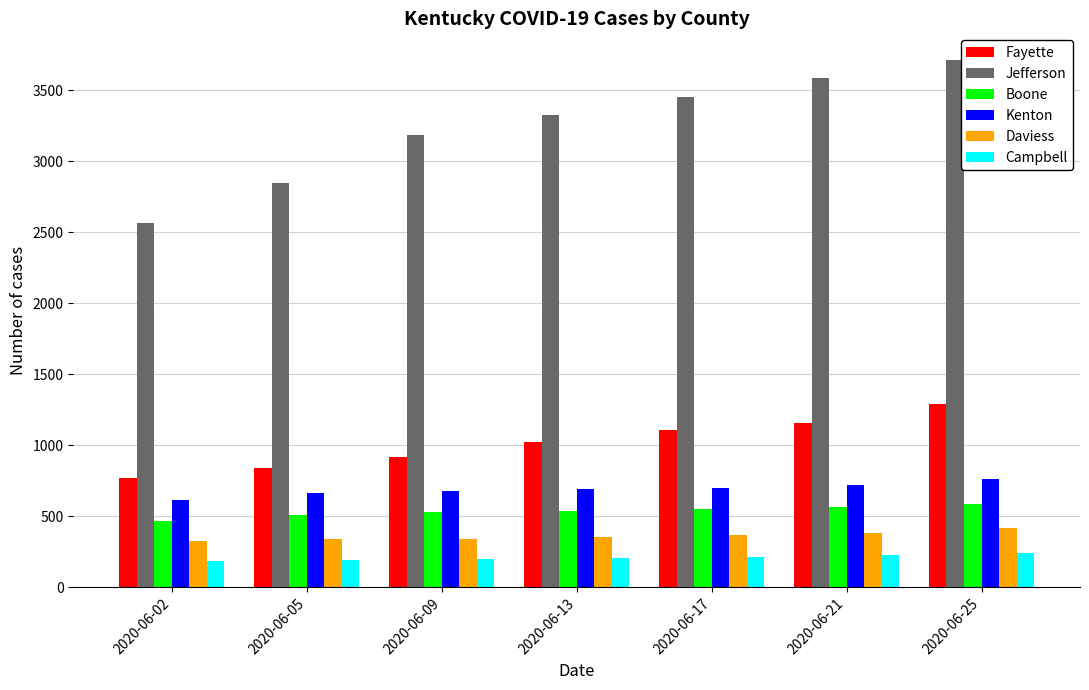

Is the value of Kenton at 2020-06-25 greater than the value of Boone at 2020-06-25?

Yes